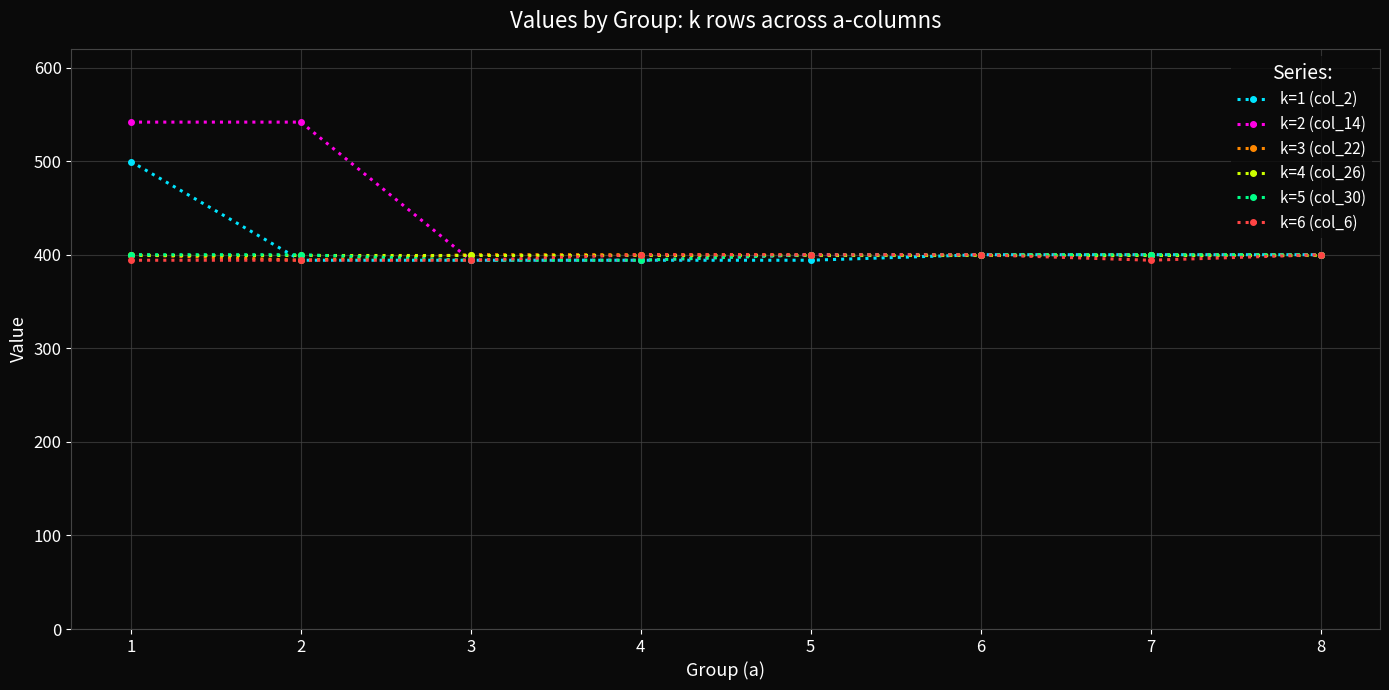

Reading right to left, extract all data points from this chart.

k=1 (col_2): 400.0	400.0	400.0	394.1	394.1	394.1	394.1	499.6
k=2 (col_14): 400.0	400.0	400.0	400.0	394.1	394.1	541.7	541.7
k=3 (col_22): 400.0	400.0	400.0	400.0	400.0	400.0	394.1	400.0
k=4 (col_26): 400.0	400.0	400.0	400.0	400.0	400.0	400.0	400.0
k=5 (col_30): 400.0	400.0	400.0	400.0	394.1	394.1	400.0	400.0
k=6 (col_6): 400.0	394.1	400.0	400.0	400.0	394.1	394.1	394.1